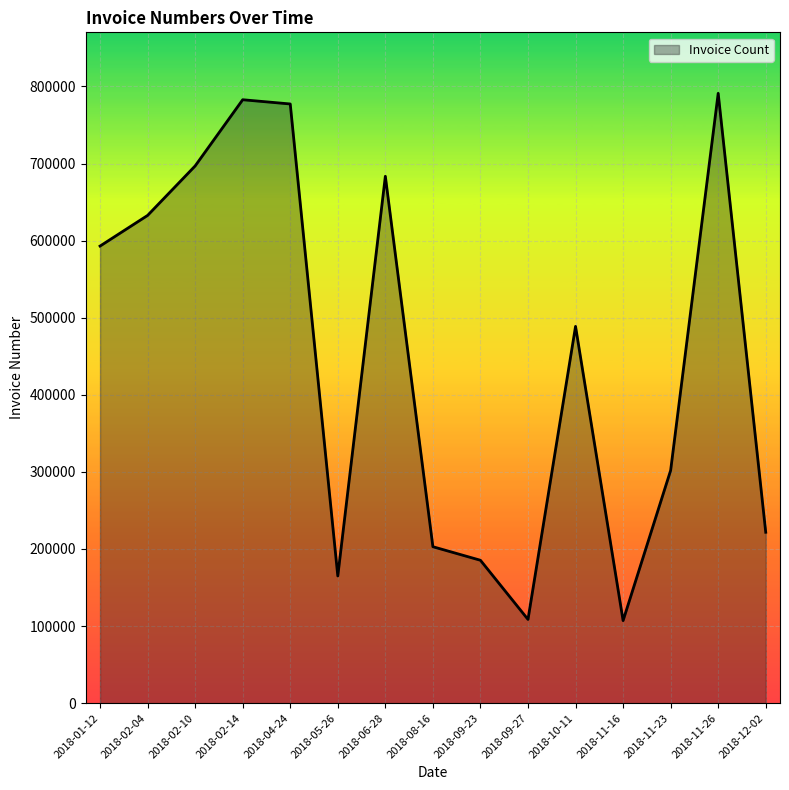

What is the difference between the values at 2018-11-16 and 2018-05-26?

57911